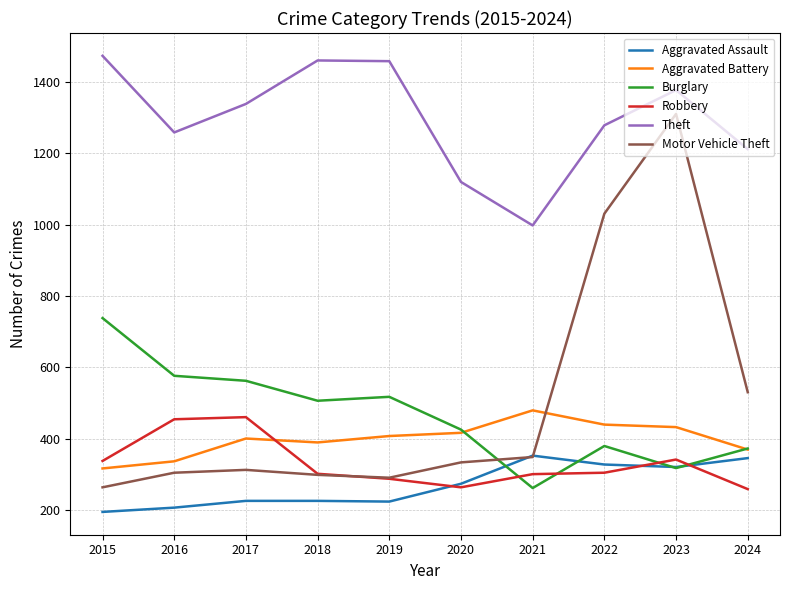

True or false: Robbery and Motor Vehicle Theft intersect in this chart.

True